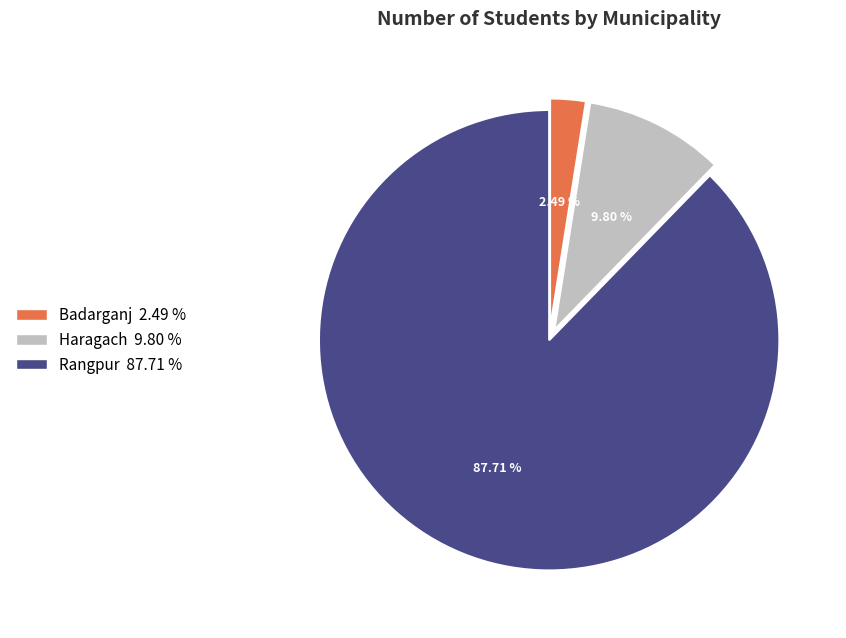

Is there any slice that represents more than half of the pie?

Yes